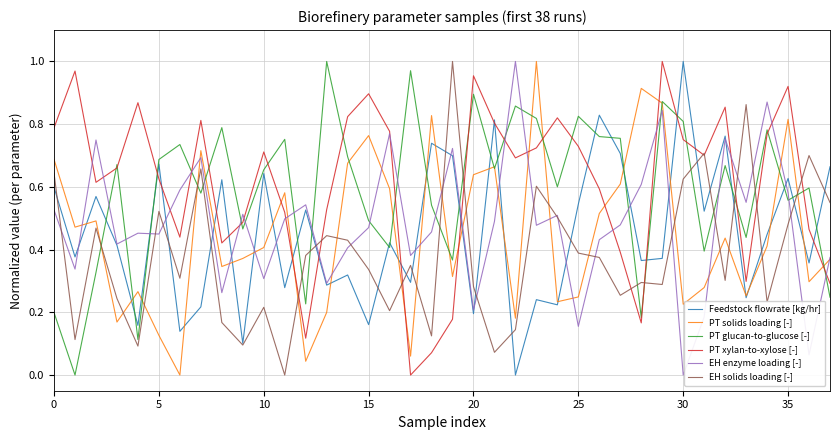

How many times do EH solids loading [-] and PT solids loading [-] cross each other?

17